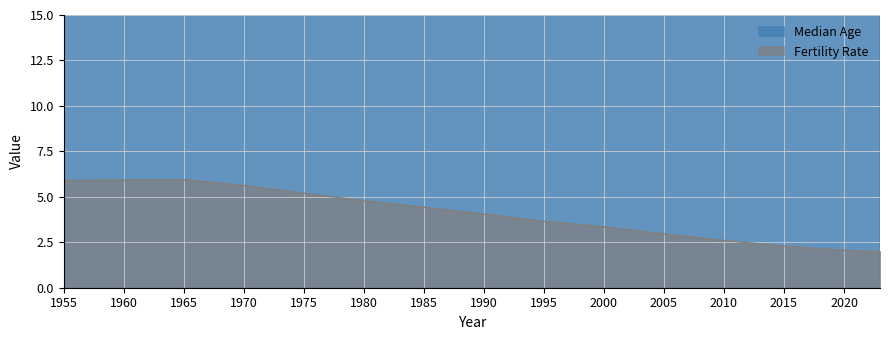

How many distinct data groups are displayed?

2